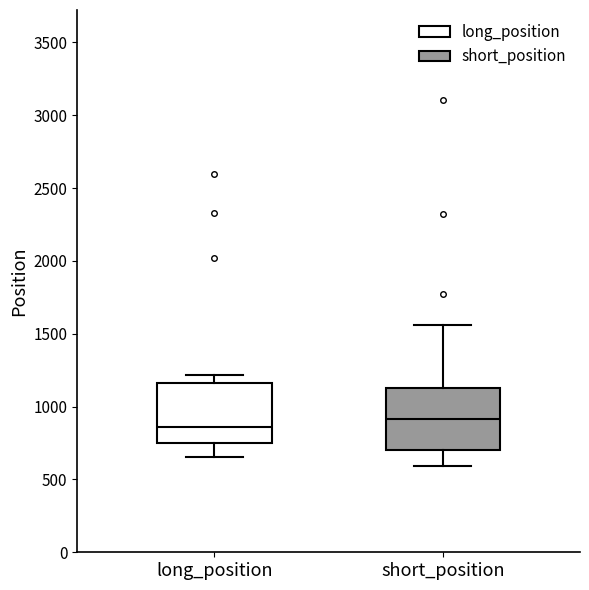

Reading left to right, transcribe this box plot: for each box, give where its median line is, the range the box spans, and where its two whiskers end, as read against the y-axis. The values are not printed on the chart, so give them approximately, as read against the axis.

long_position: median 850, box 750 to 1150, whiskers 650 to 1200
short_position: median 900, box 700 to 1150, whiskers 600 to 1550